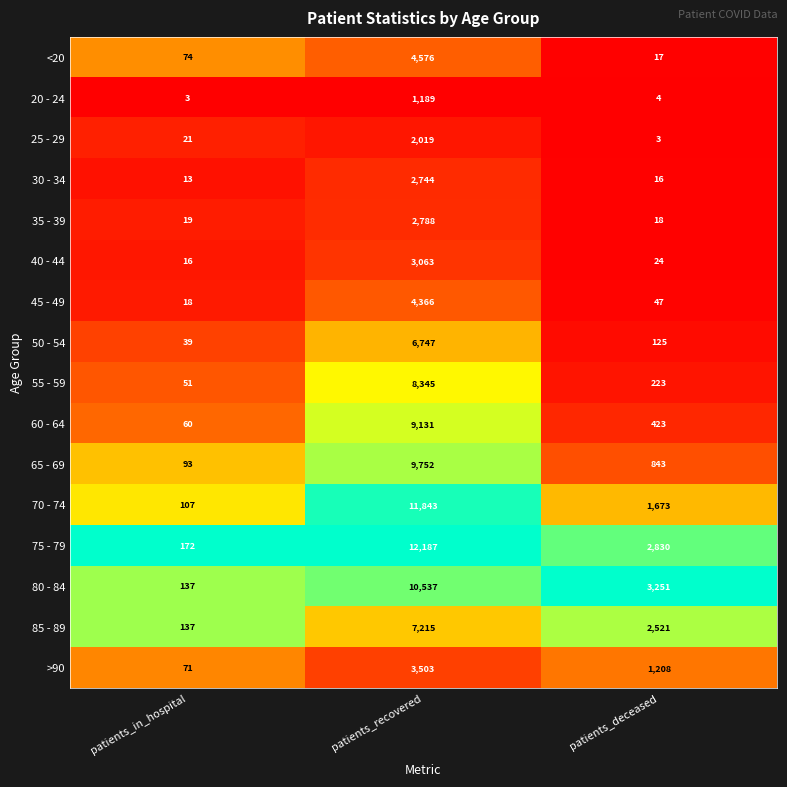

What is the difference between the 50 - 54 values at patients_deceased and patients_in_hospital?

86